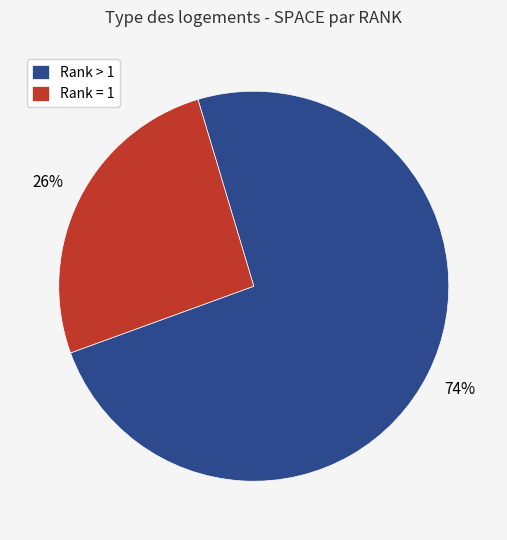

Do Rank > 1 and Rank = 1 together represent more than half of the pie?

Yes